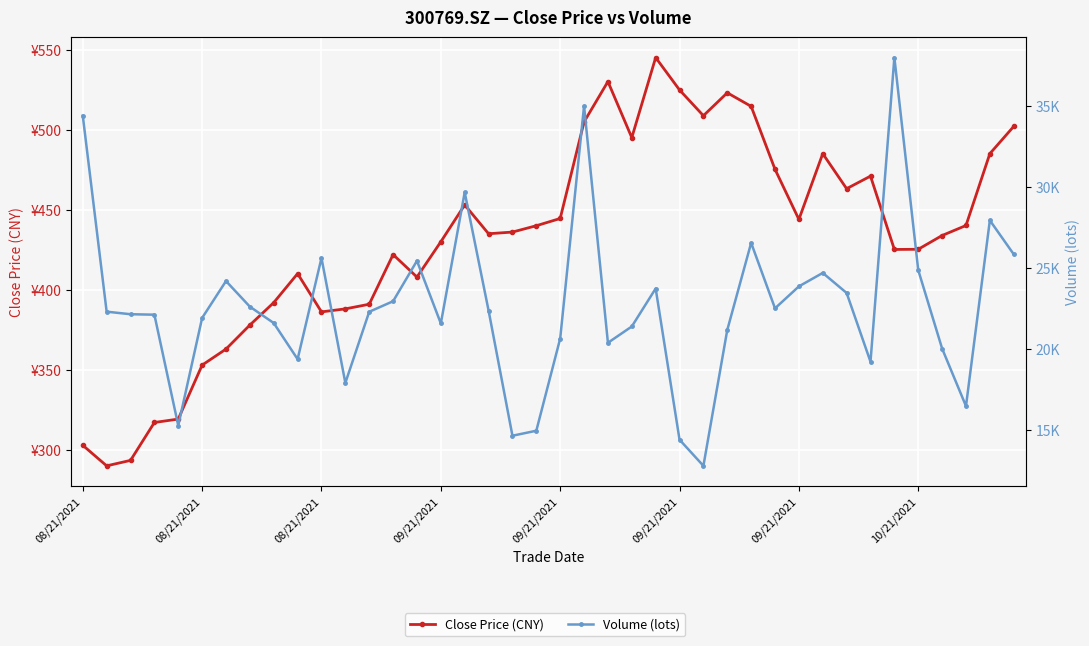

True or false: Close Price (CNY) has more than 0 points higher than both neighbors.

True